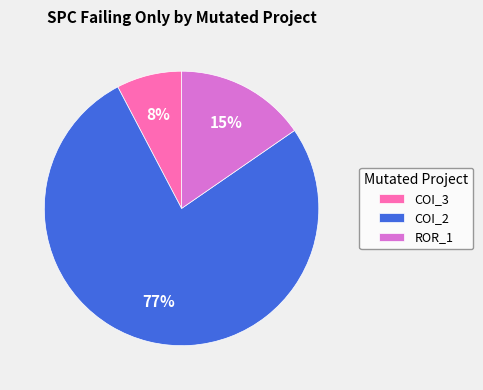

True or false: COI_2 accounts for 77% of the total.

True